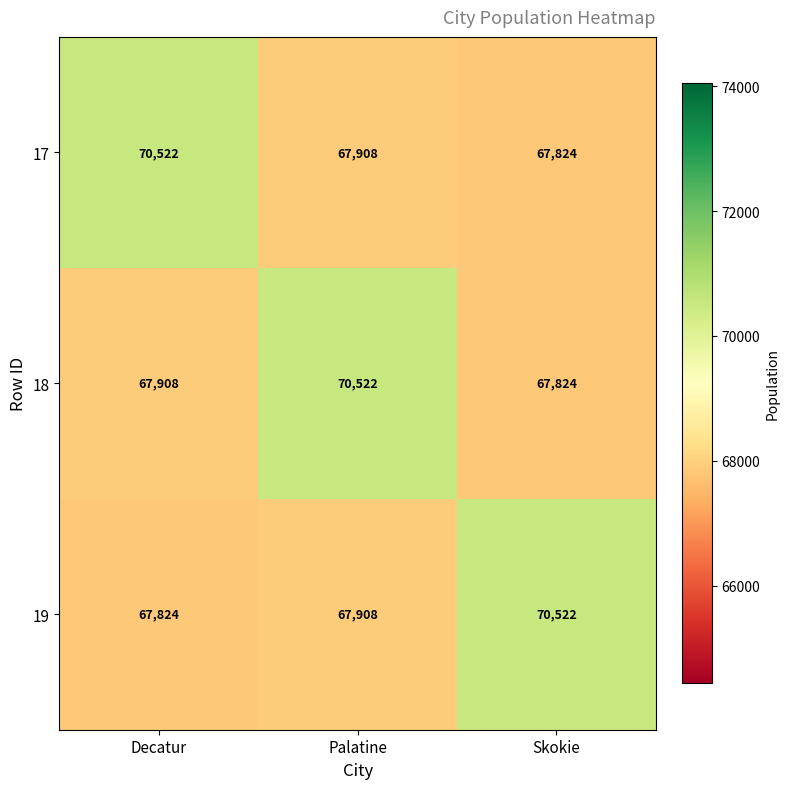

Between Palatine and Skokie, which series saw the biggest shift?

18